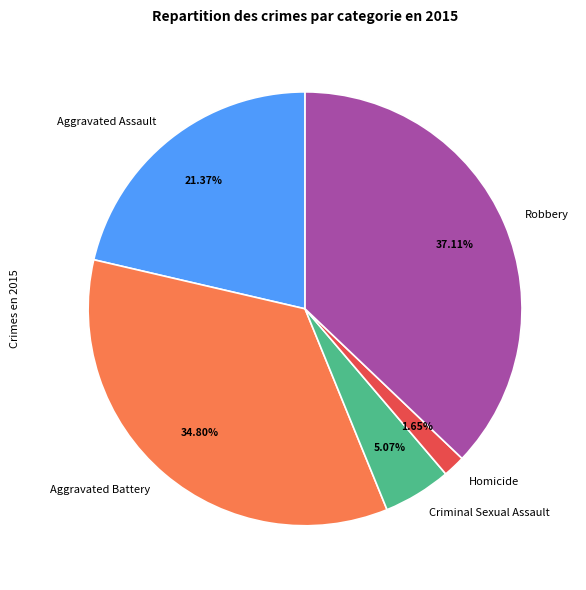

Which slice is the smallest?

Homicide